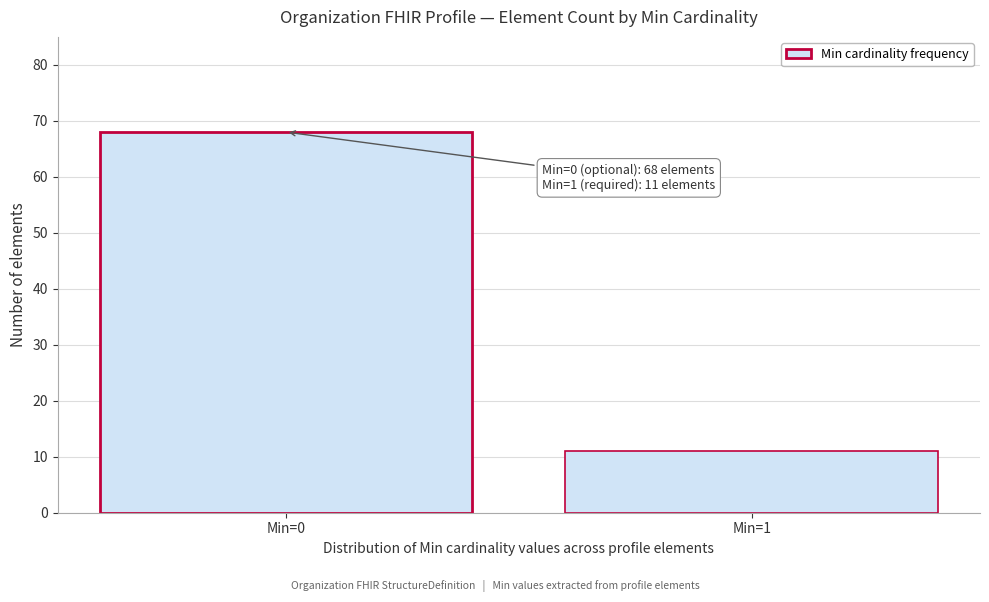

Reading left to right, what are all the values shown in this chart?

68	11